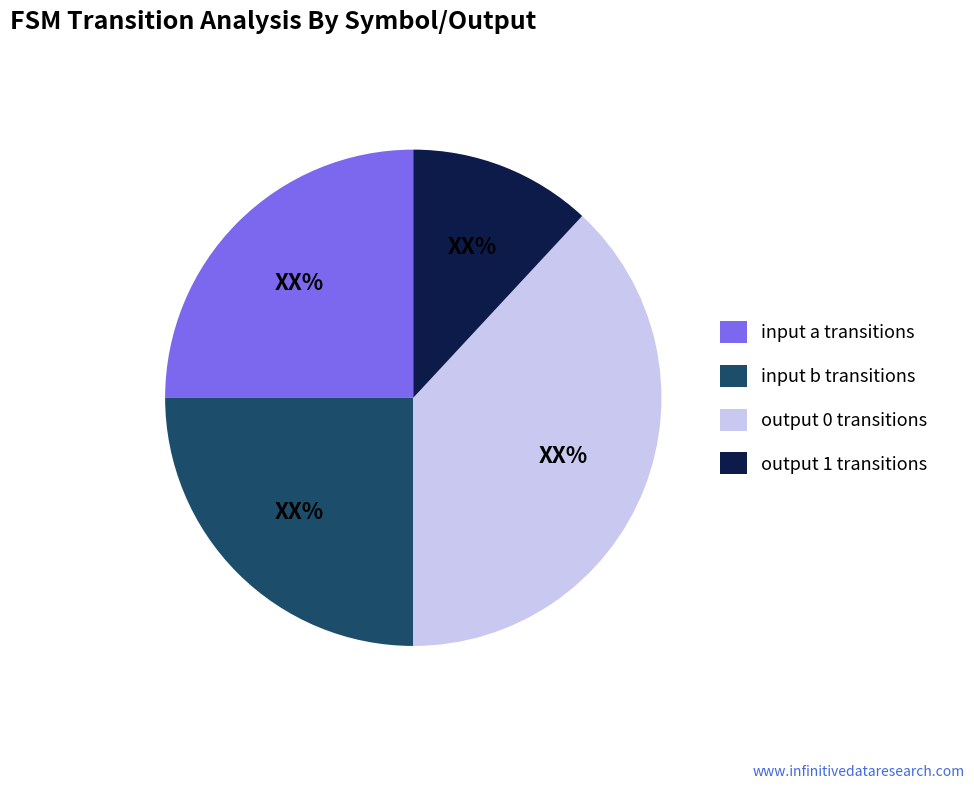

Does any single category account for the majority?

No